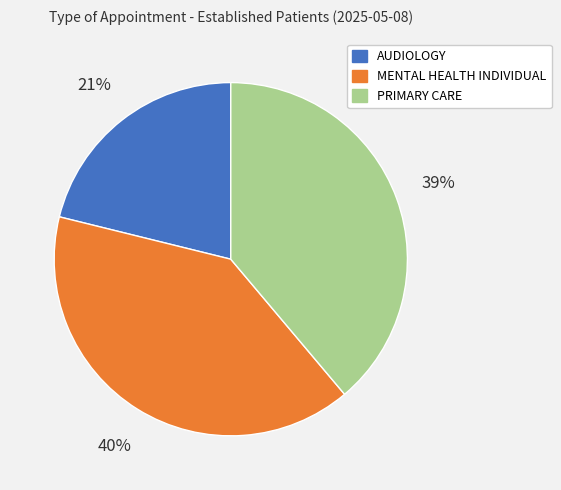

Approximately how many times larger is the value at AUDIOLOGY compared to PRIMARY CARE?

0.5